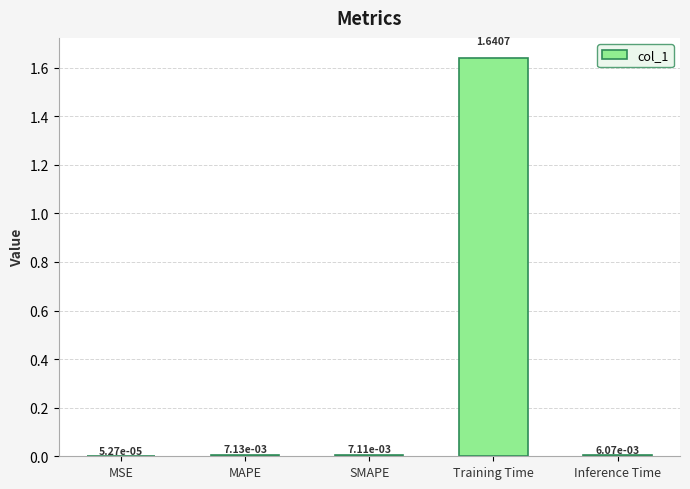

At which label is the value closest to 0?

MSE